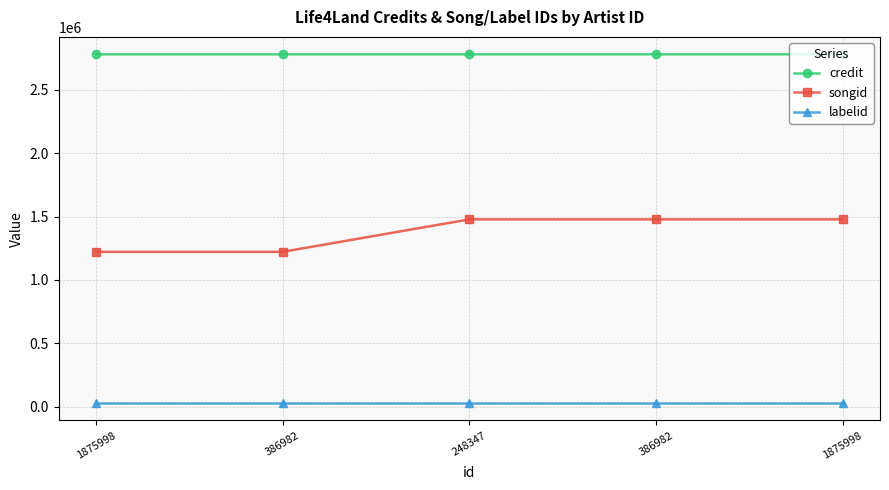

True or false: songid and credit intersect in this chart.

False